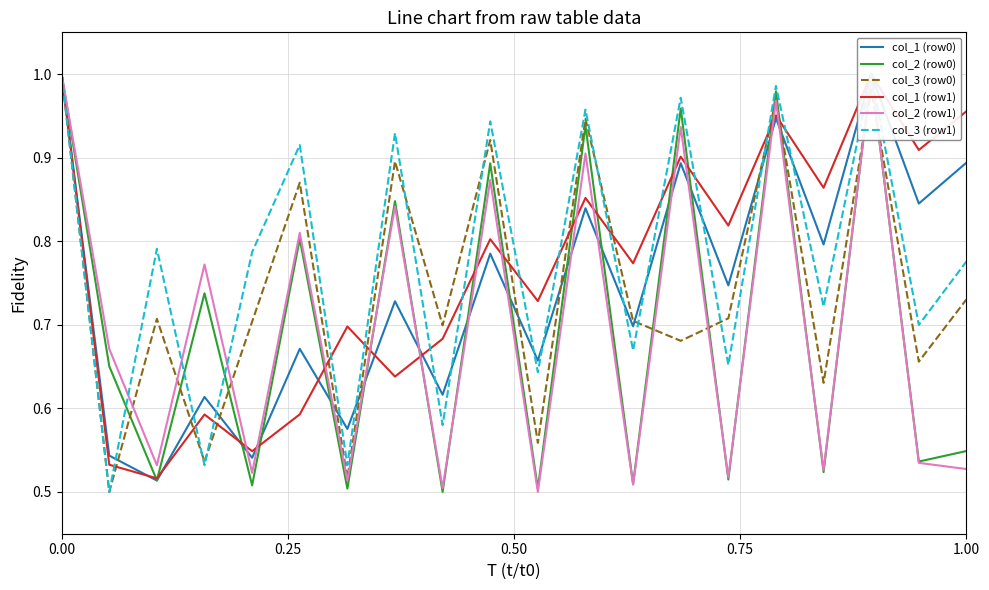

How many times do col_3 (row1) and col_2 (row0) cross each other?

3